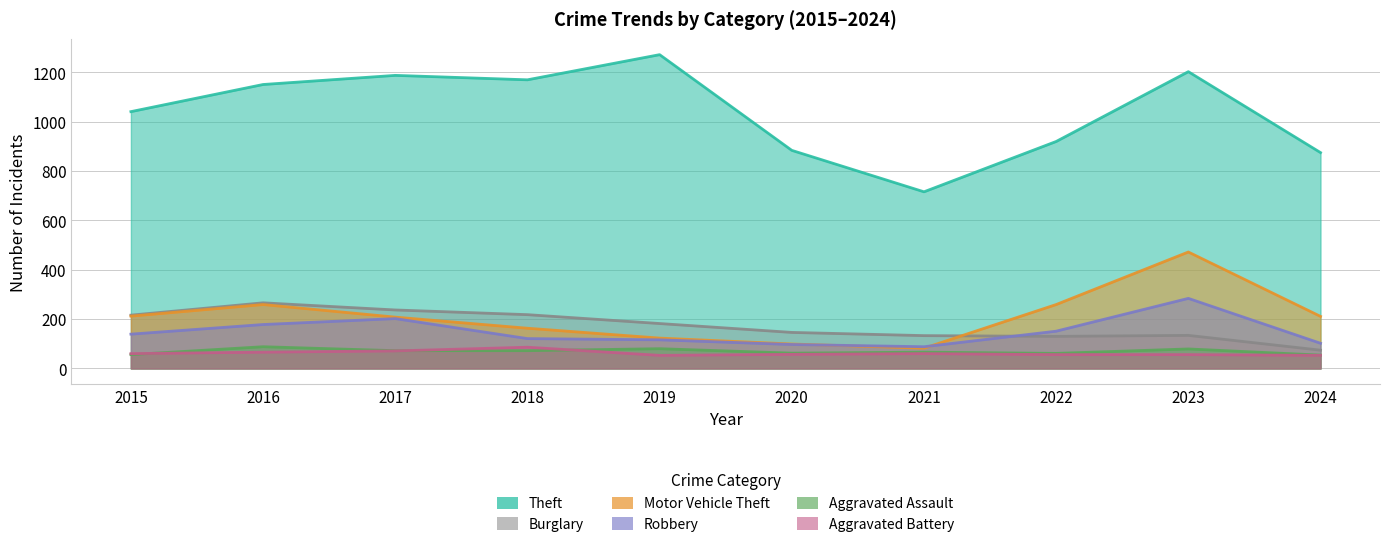

Does the chart display data point markers on the line(s)?

No